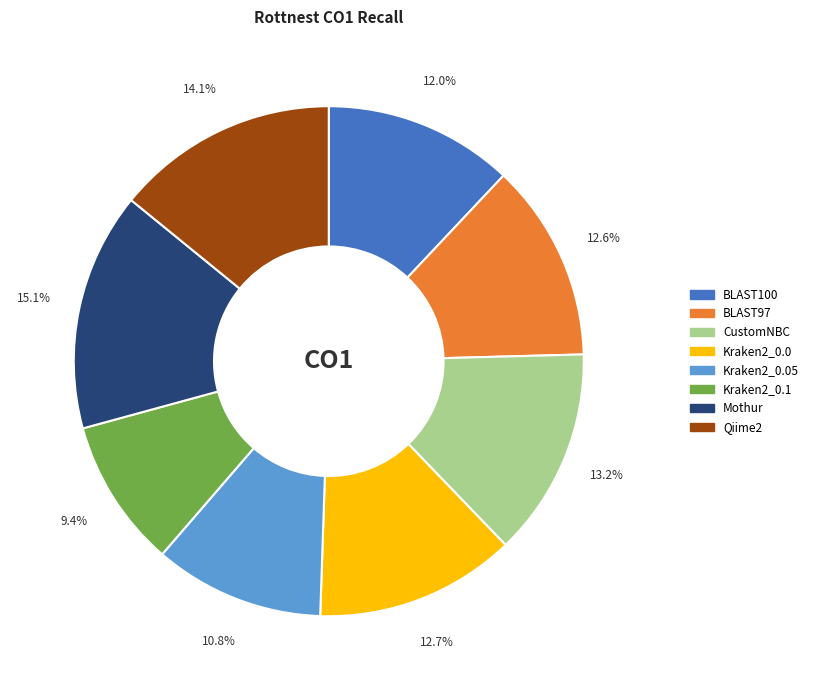

Is there a majority slice in this chart?

No